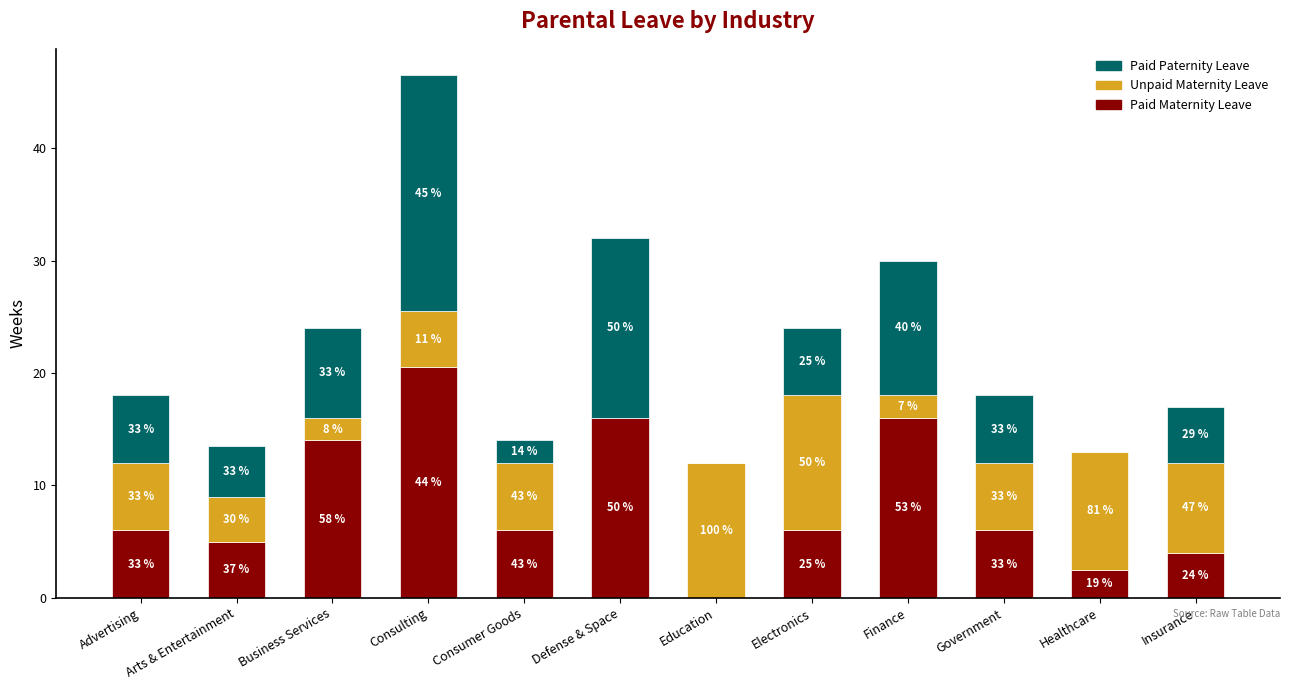

Which series changed the most between Consumer Goods and Insurance?

Paid Paternity Leave